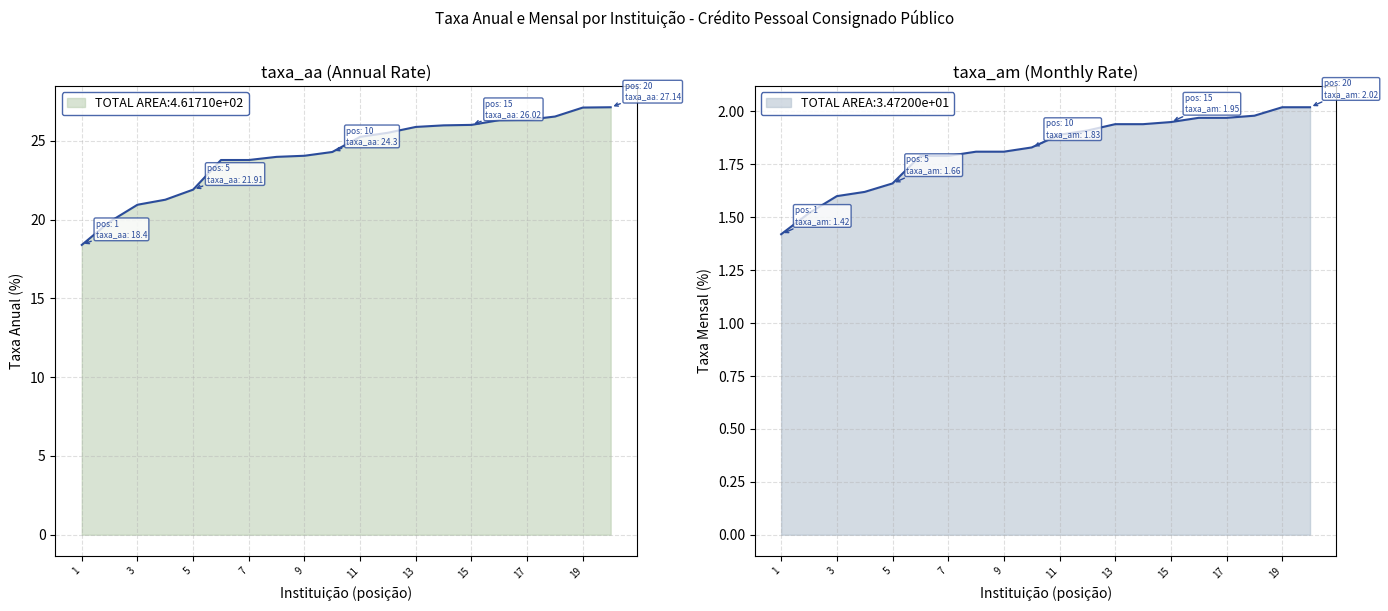

What is the value of the taxa_aa point at the 11th from the left?

25.3